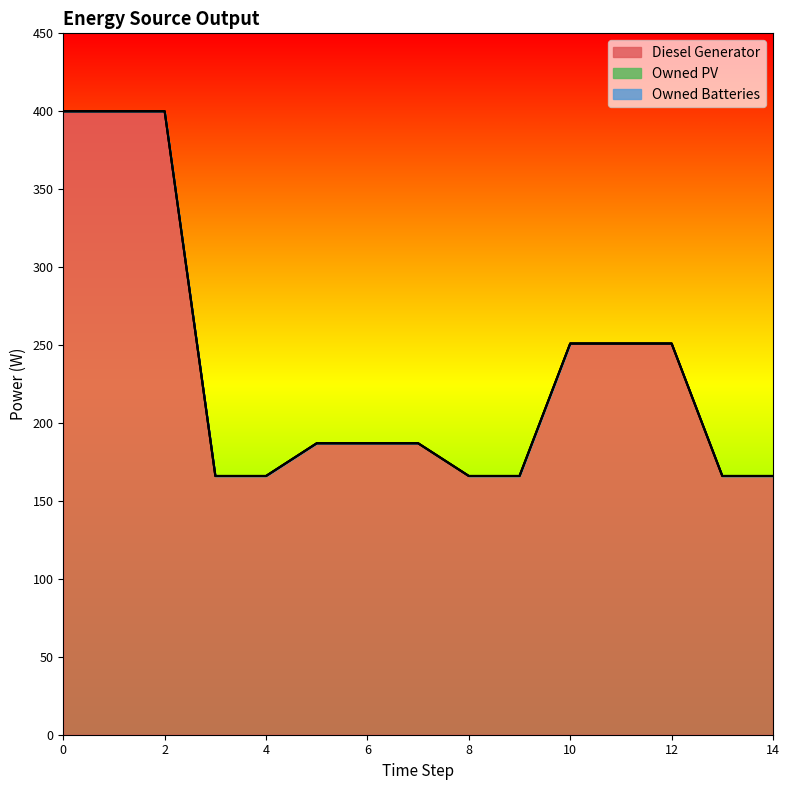

What value does the Diesel Generator series have at 6?

187.0